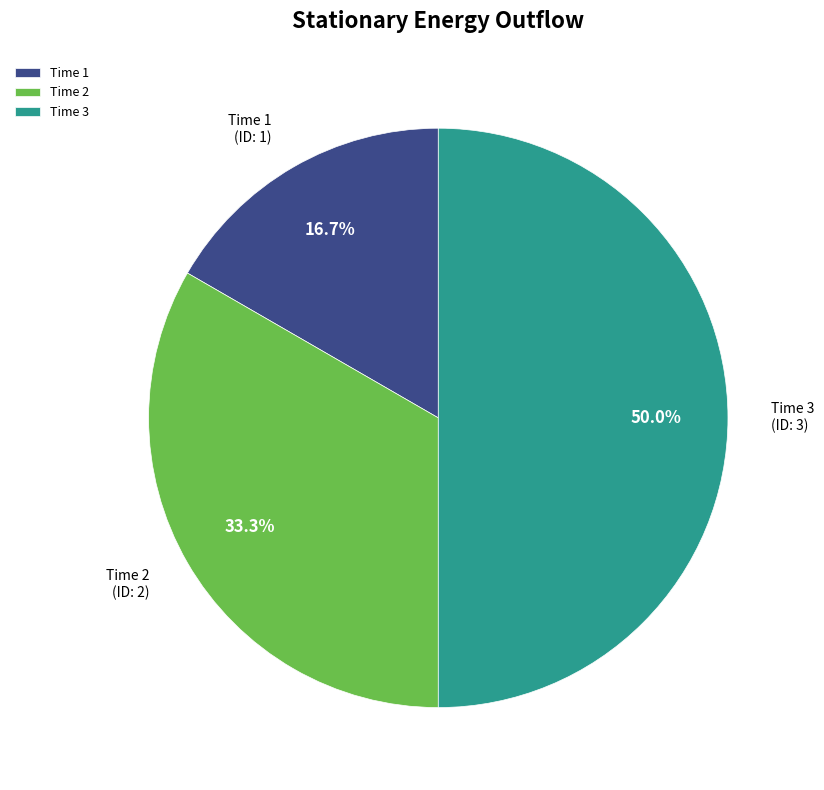

True or false: Time 3 accounts for 63% of the total.

False